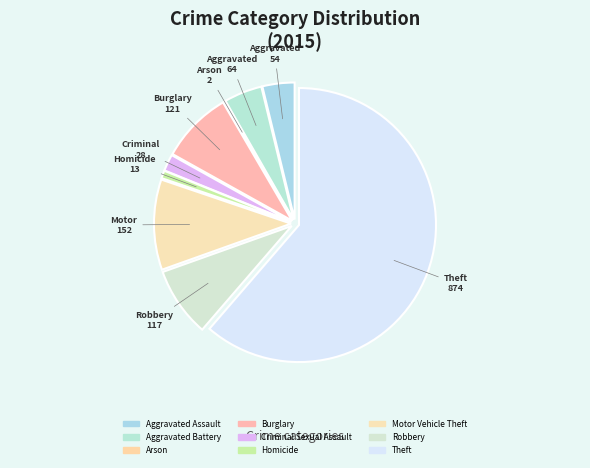

The Arson slice represents 1% of the pie. True or false?

False